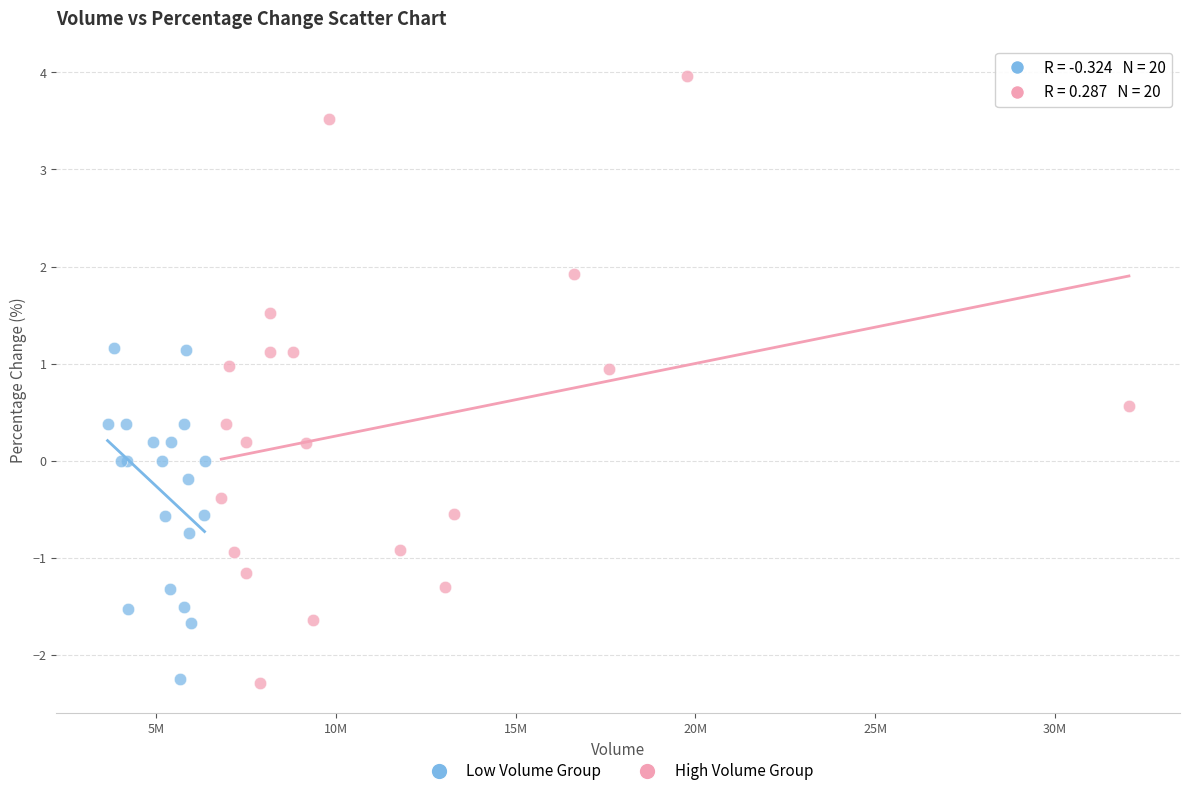

Which series has the largest Y range (max minus min)?

High Volume Group